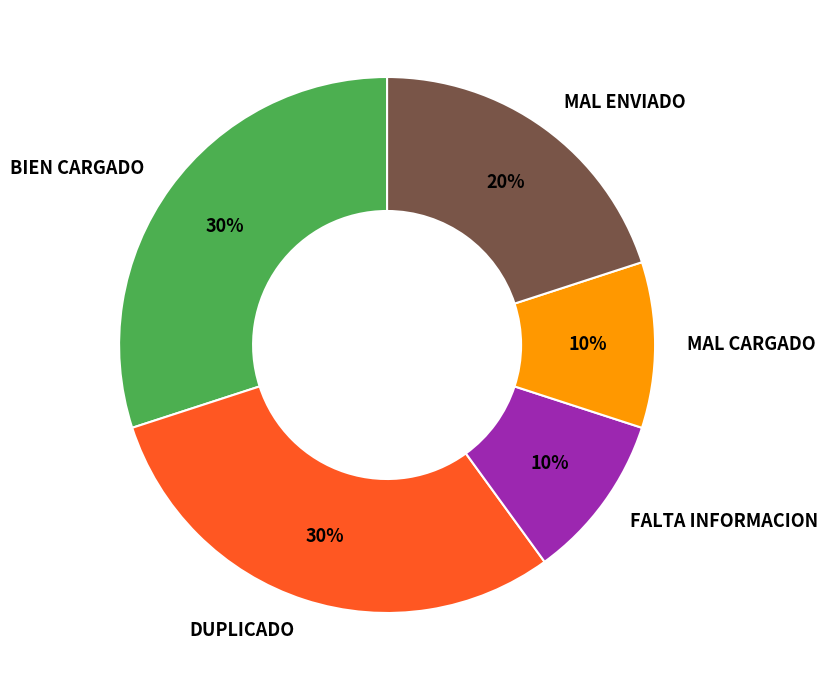

The BIEN CARGADO slice represents 30% of the pie. True or false?

True